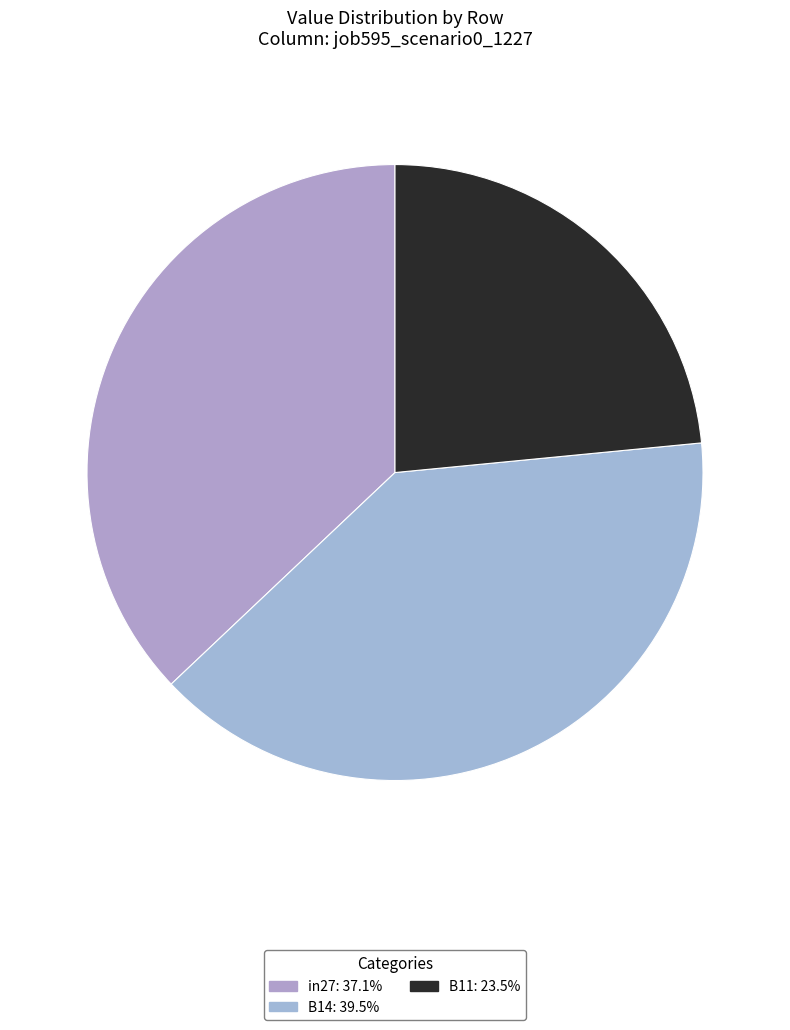

Rank the categories by value from lowest to highest.

B11, in27, B14